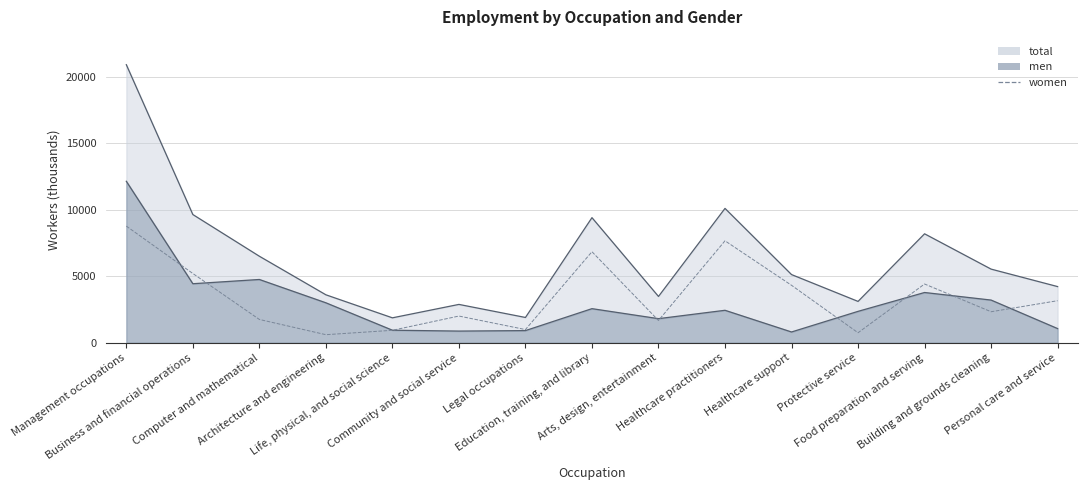

At Arts, design, entertainment, list the series in order from largest to smallest.

total line, men line, women